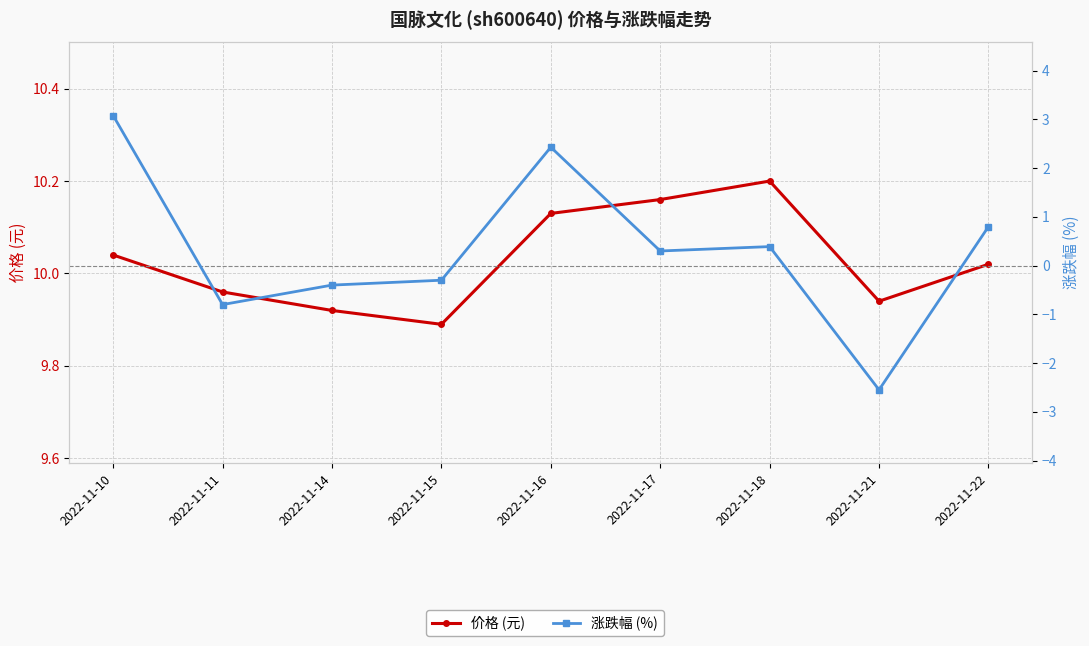

List the series in order of their overall mean, highest first.

价格 (元), 涨跌幅 (%)